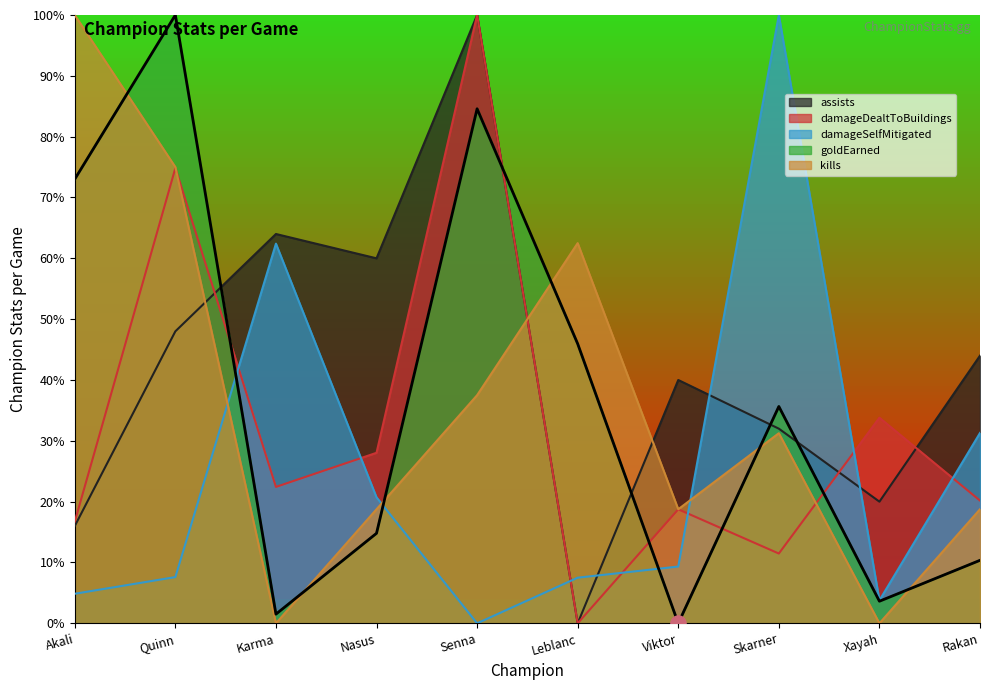

At which category is the sum across all series the highest?

Senna